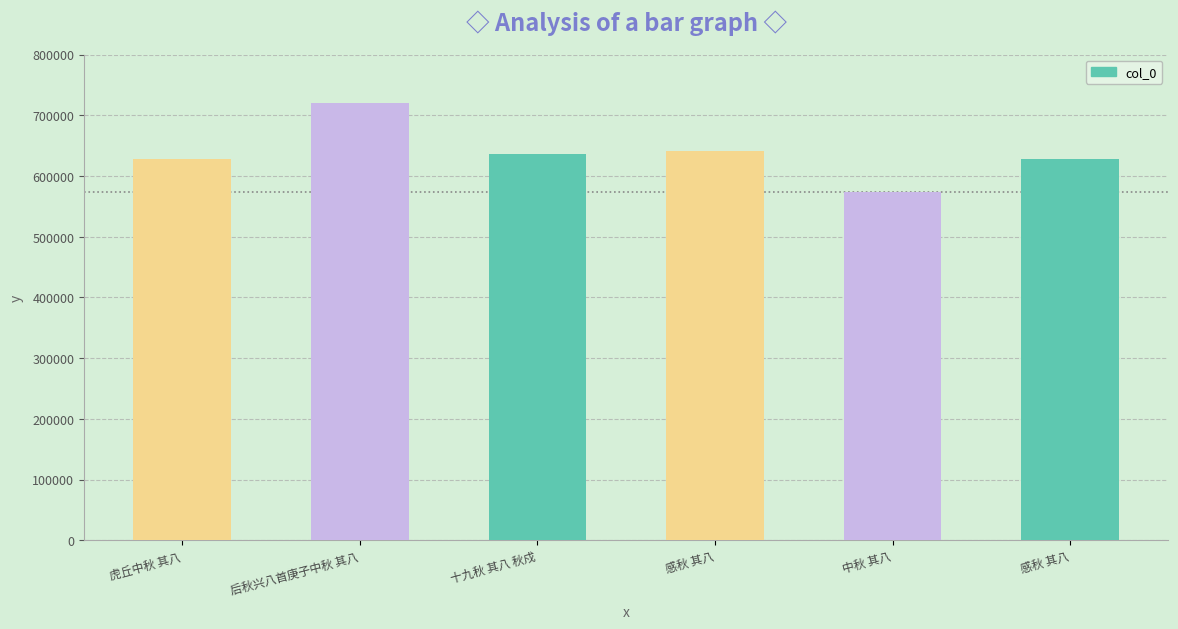

How many categories are shown in the chart?

6